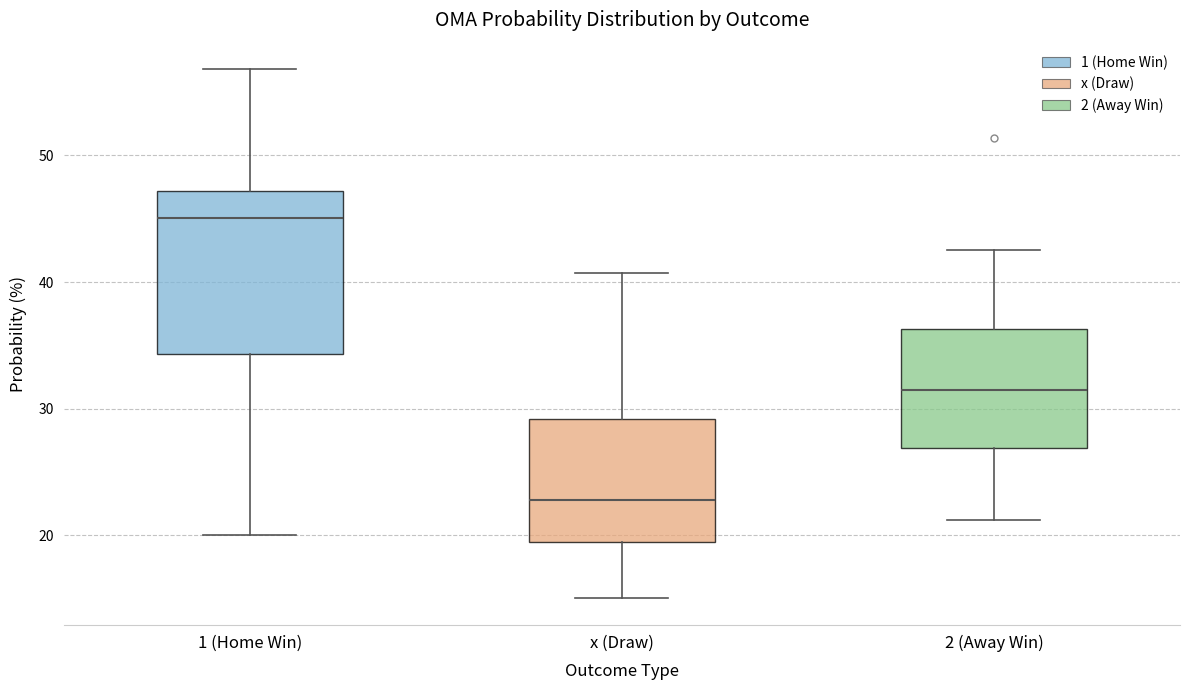

Reading left to right, transcribe this box plot: for each box, give where its median line is, the range the box spans, and where its two whiskers end, as read against the y-axis. The values are not printed on the chart, so give them approximately, as read against the axis.

1 (Home Win): median 45, box 34 to 47, whiskers 20 to 57
x (Draw): median 23, box 19 to 29, whiskers 15 to 41
2 (Away Win): median 31, box 27 to 36, whiskers 21 to 43